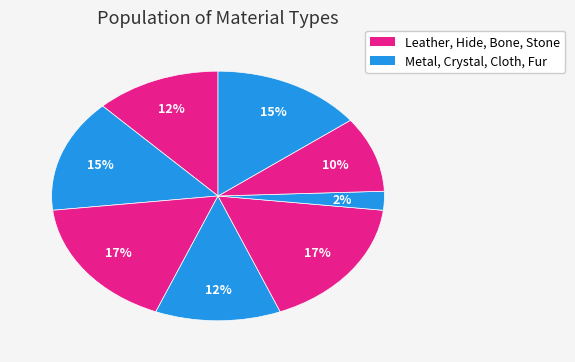

How many slices are in this pie chart?

8